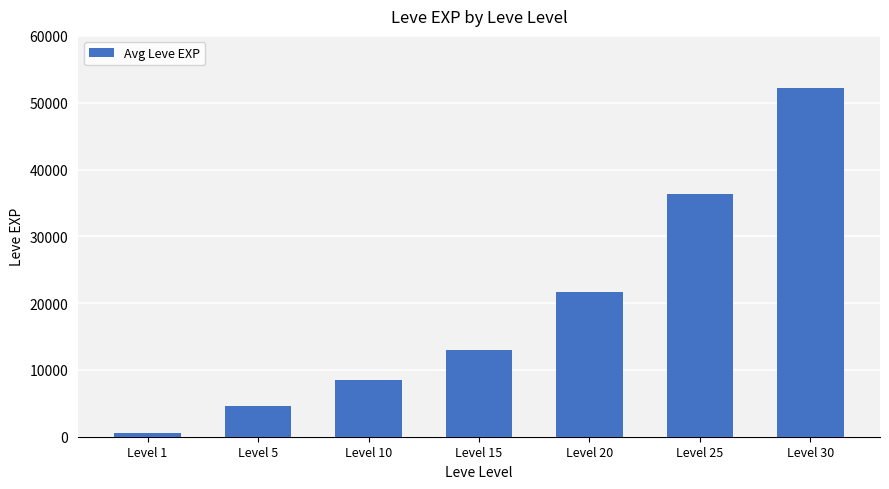

At which category does the chart reach its peak across all series?

Level 30